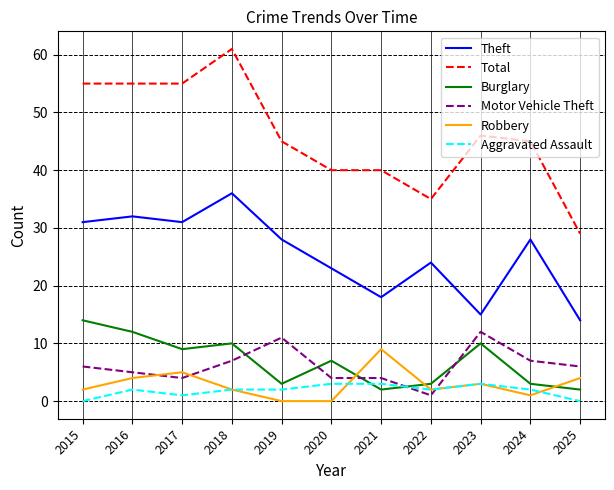

What is the maximum value for Burglary?

14